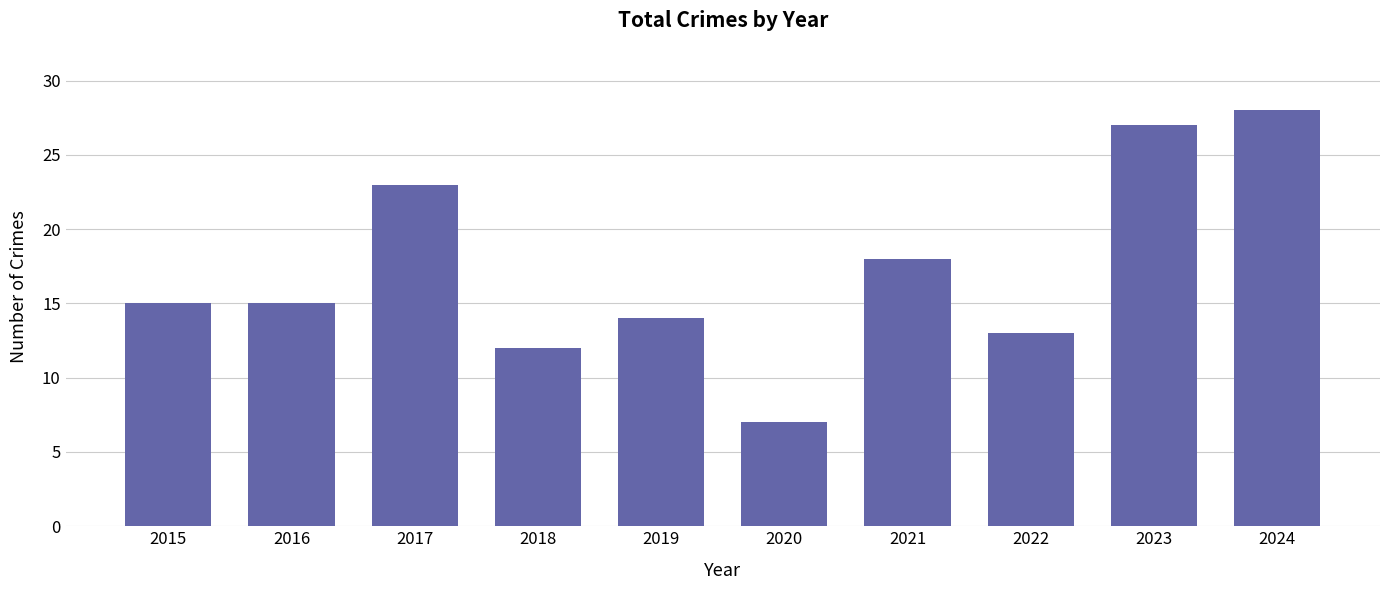

What is the change in value from 2018 to 2021?

+6